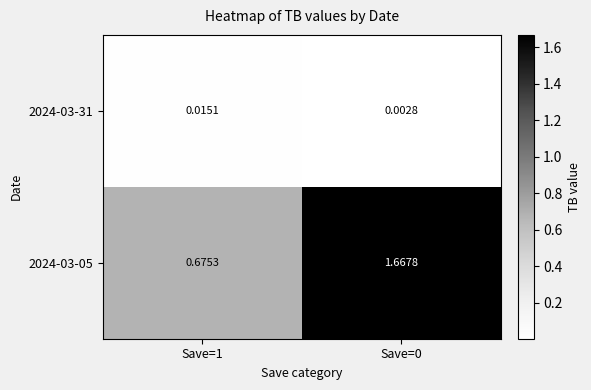

List the series in order of their peak value, lowest first.

2024-03-31, 2024-03-05